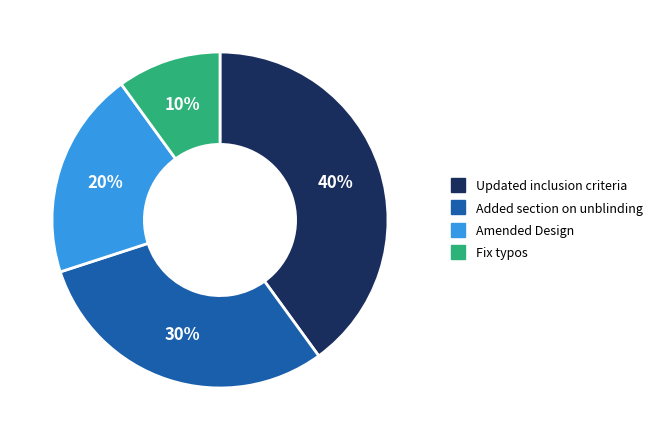

Combined, do Updated inclusion criteria and Amended Design account for over 50%?

Yes